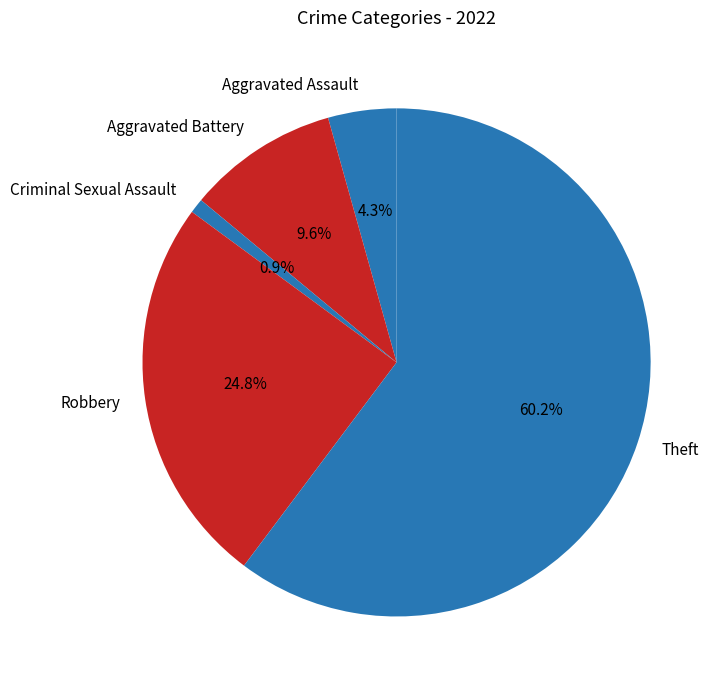

Is there a majority slice in this chart?

Yes